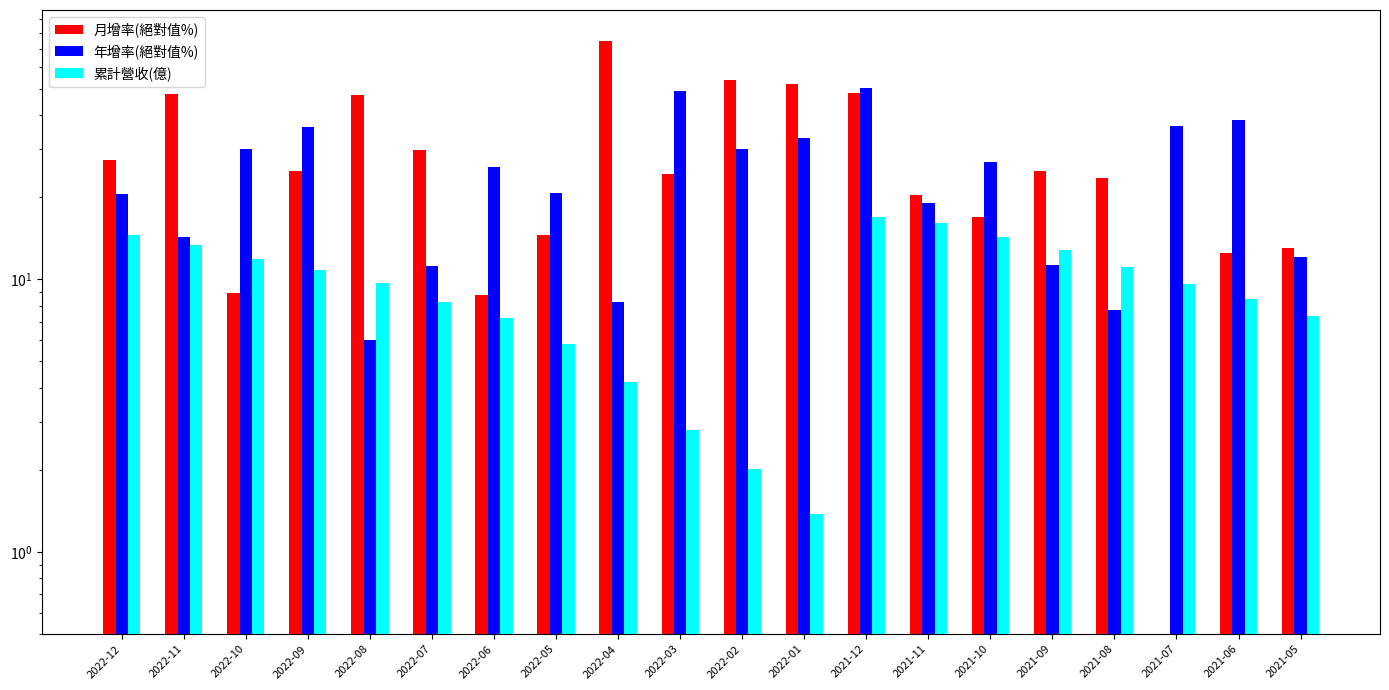

Reading left to right, extract all data points from this chart.

月增率(絕對值%): 27.4	47.8	8.9	25.0	47.6	29.8	8.8	14.6	74.6	24.3	54.0	52.0	48.4	20.4	16.9	24.9	23.6	0.4	12.5	13.0
年增率(絕對值%): 20.6	14.3	30.2	36.3	6.0	11.2	25.9	20.8	8.3	49.0	30.0	33.1	50.5	19.1	26.9	11.3	7.7	36.5	38.3	12.1
累計營收(億): 14.5	13.4	11.9	10.9	9.7	8.2	7.2	5.8	4.2	2.8	2.0	1.4	17.0	16.1	14.3	12.8	11.1	9.6	8.5	7.3